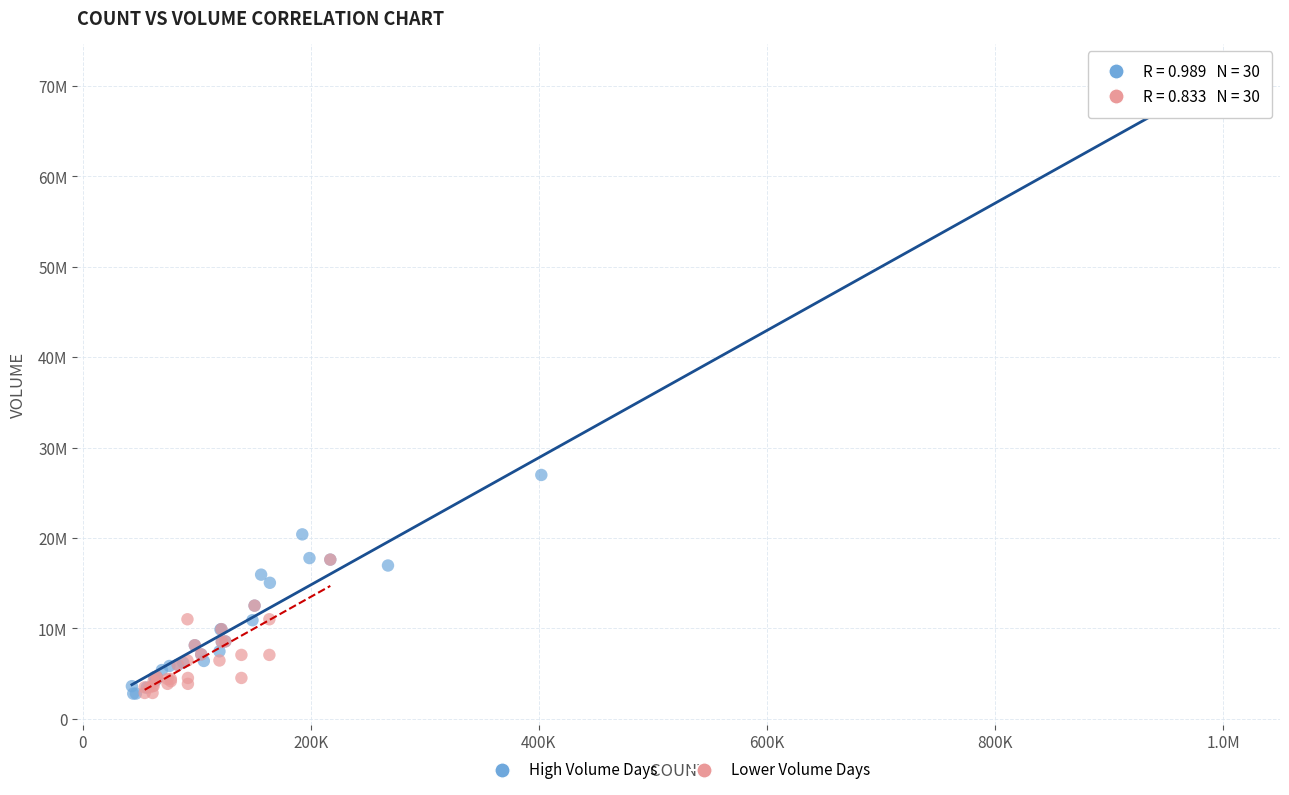

What are all the series names shown in the legend?

High Volume Days, Lower Volume Days